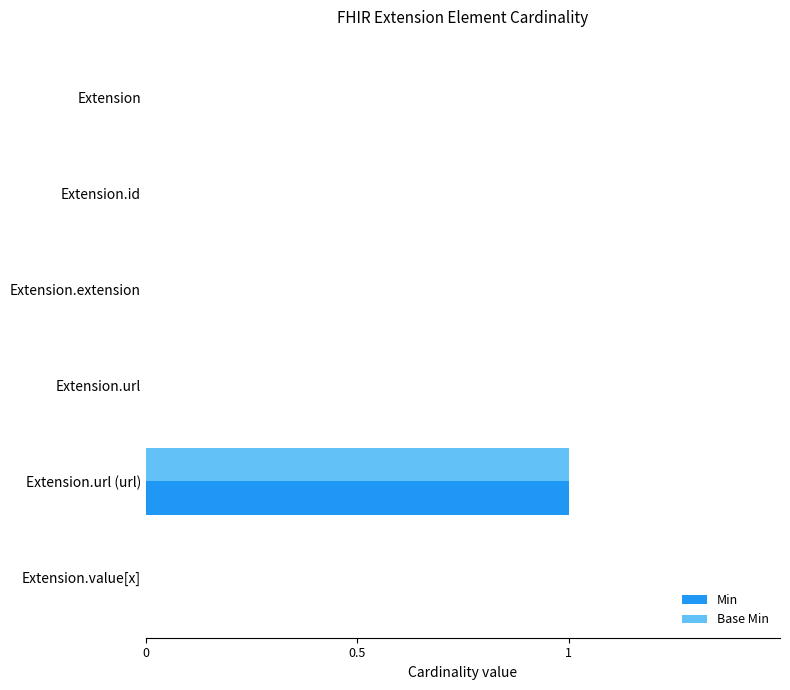

Count the number of data series in this chart.

2